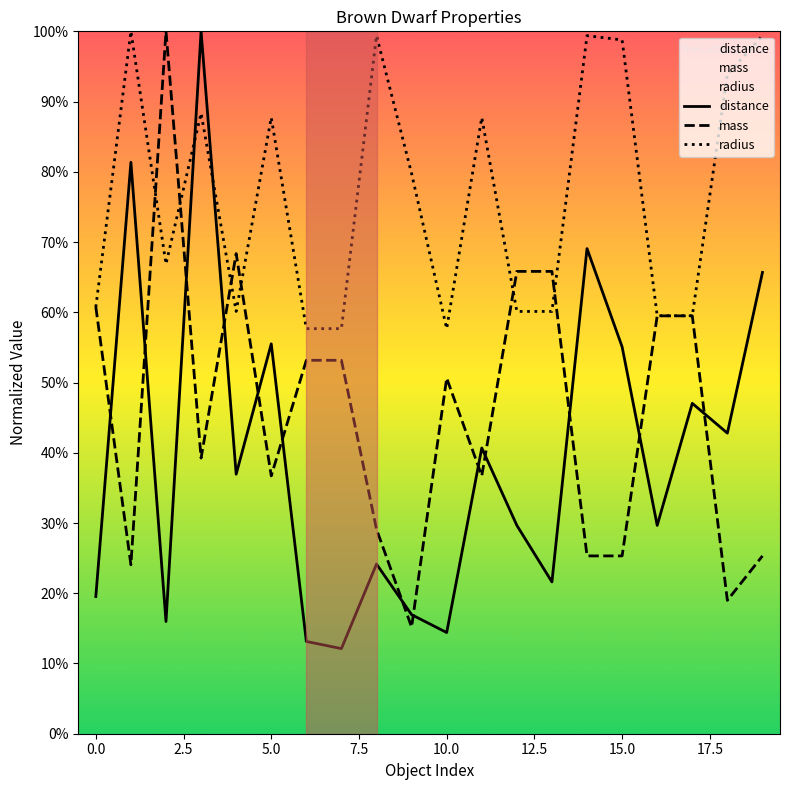

The value of radius at 5.0 is 0.6. True or false?

False